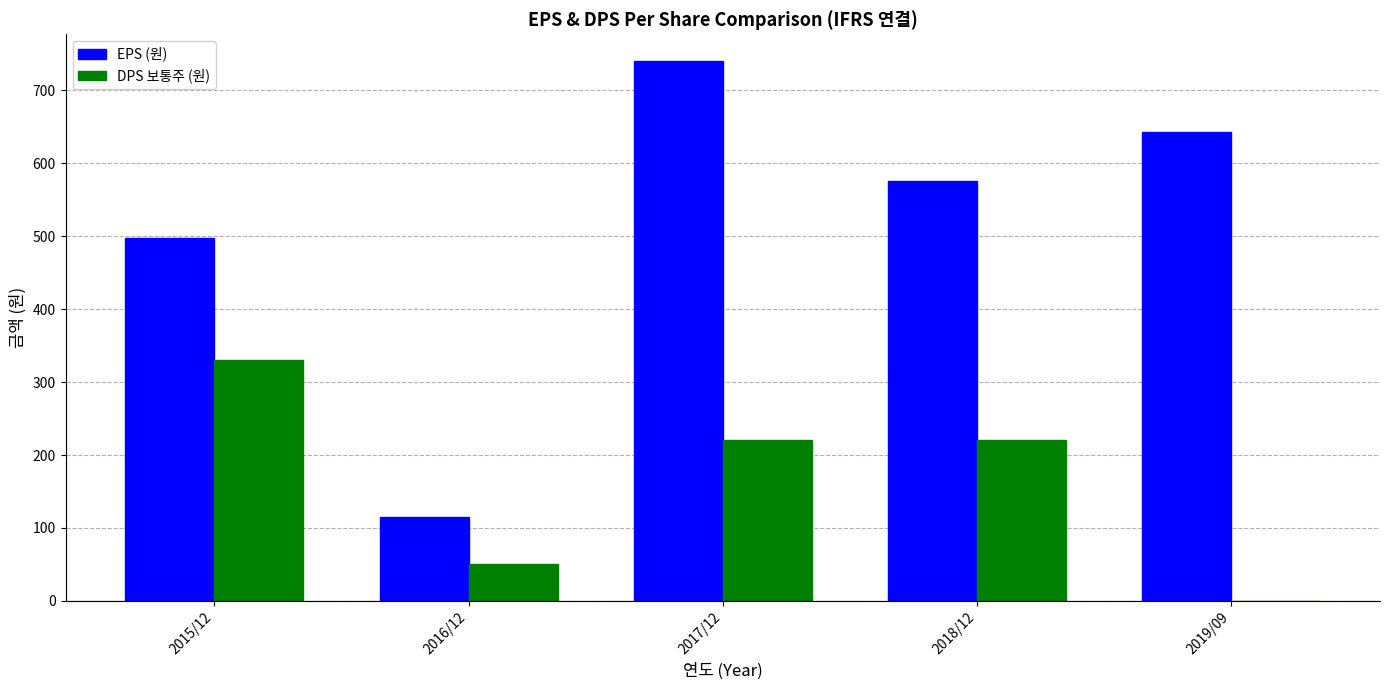

What is the greatest value displayed?

740